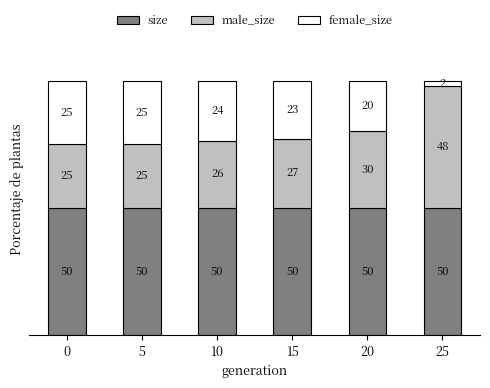

The size series shows 50.0 at 15. True or false?

True